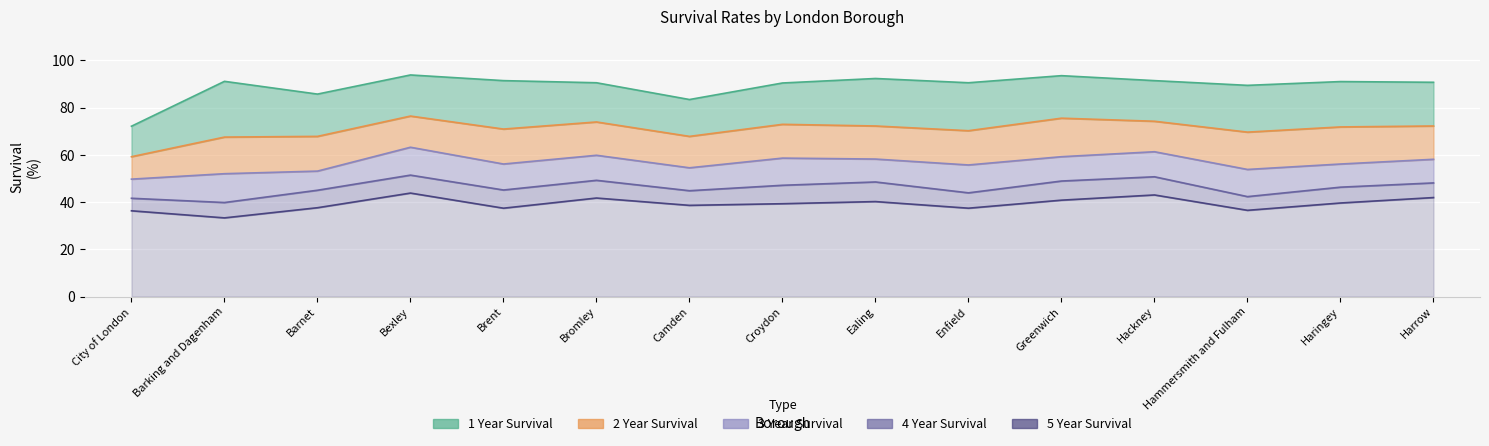

Is it true that 4 Year Survival equals 48.1 at Harrow?

True